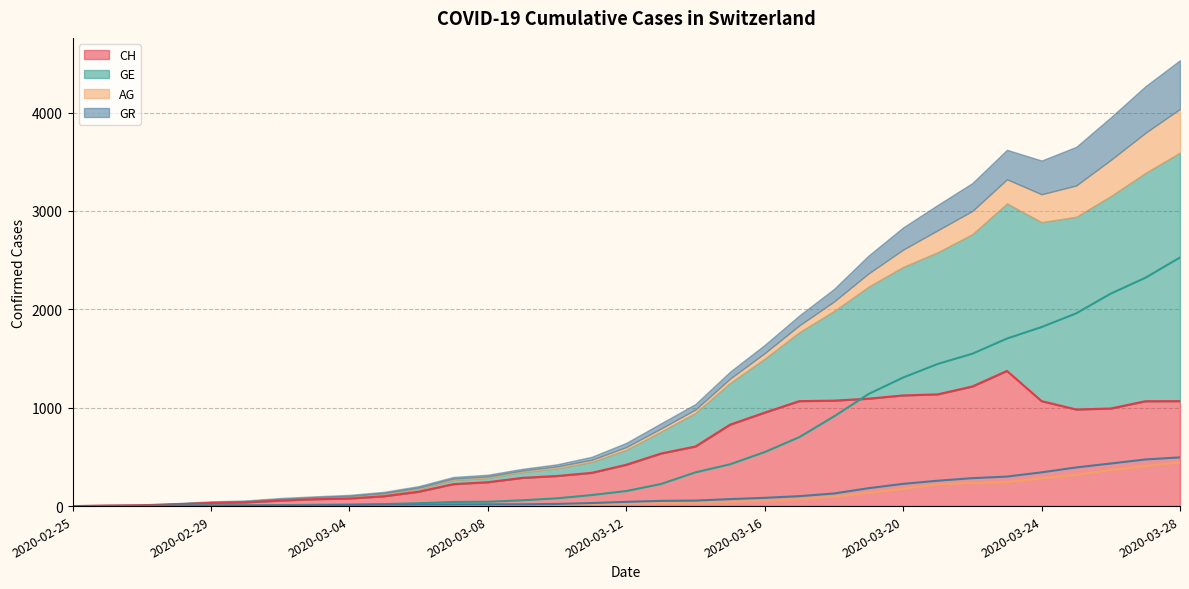

What position from the left is 2020-03-23?

28